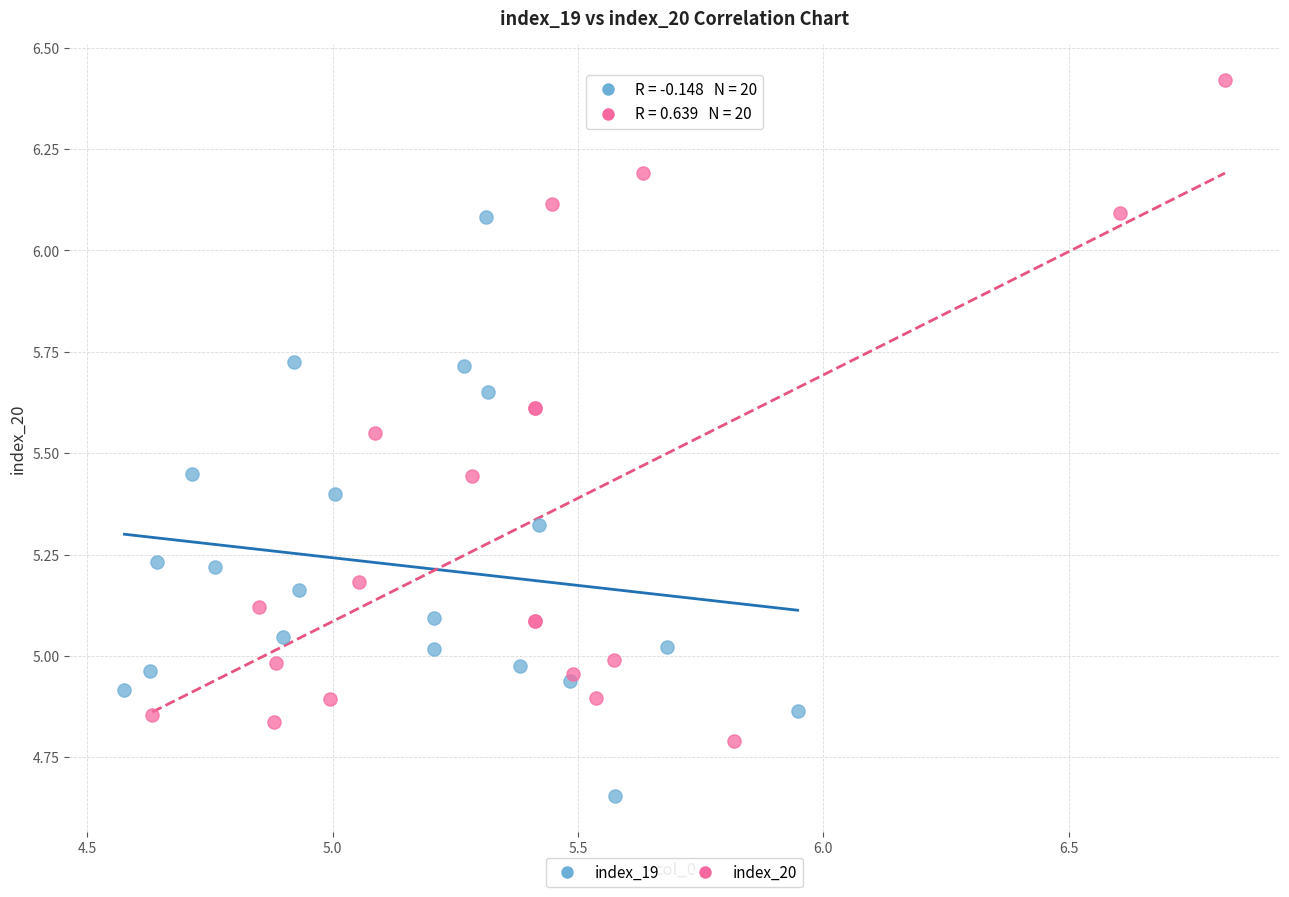

Which series contains the lowest Y value?

index_19